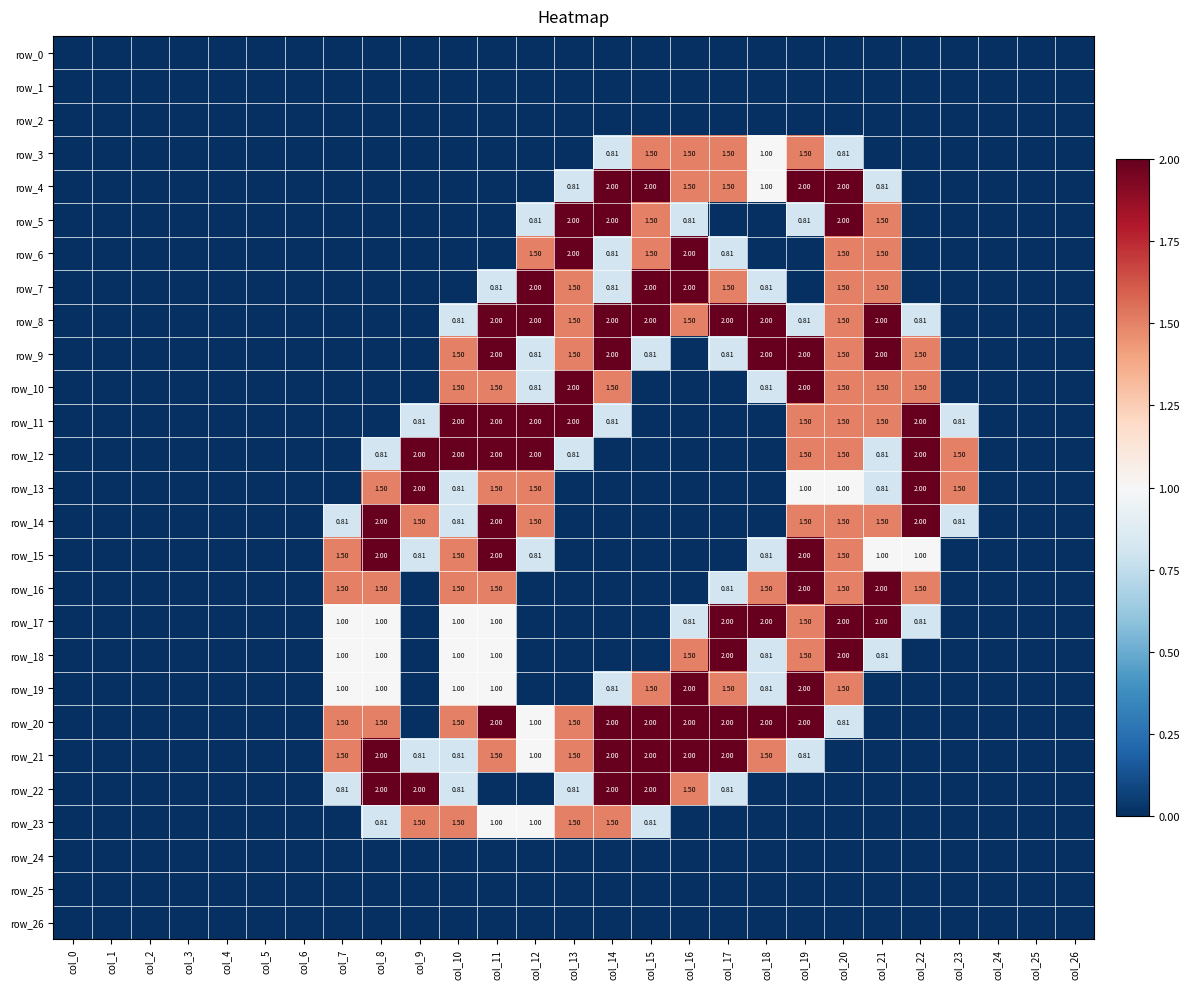

Rank the series at col_24 from lowest to highest value.

row_0, row_1, row_2, row_3, row_4, row_5, row_6, row_7, row_8, row_9, row_10, row_11, row_12, row_13, row_14, row_15, row_16, row_17, row_18, row_19, row_20, row_21, row_22, row_23, row_24, row_25, row_26